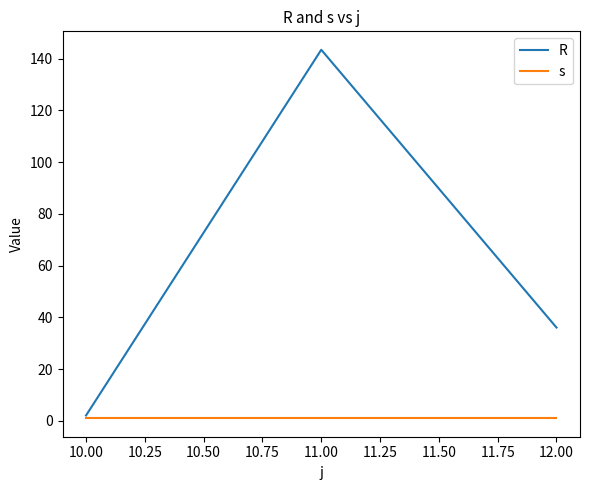

Rank the series by their average value, from lowest to highest.

s, R